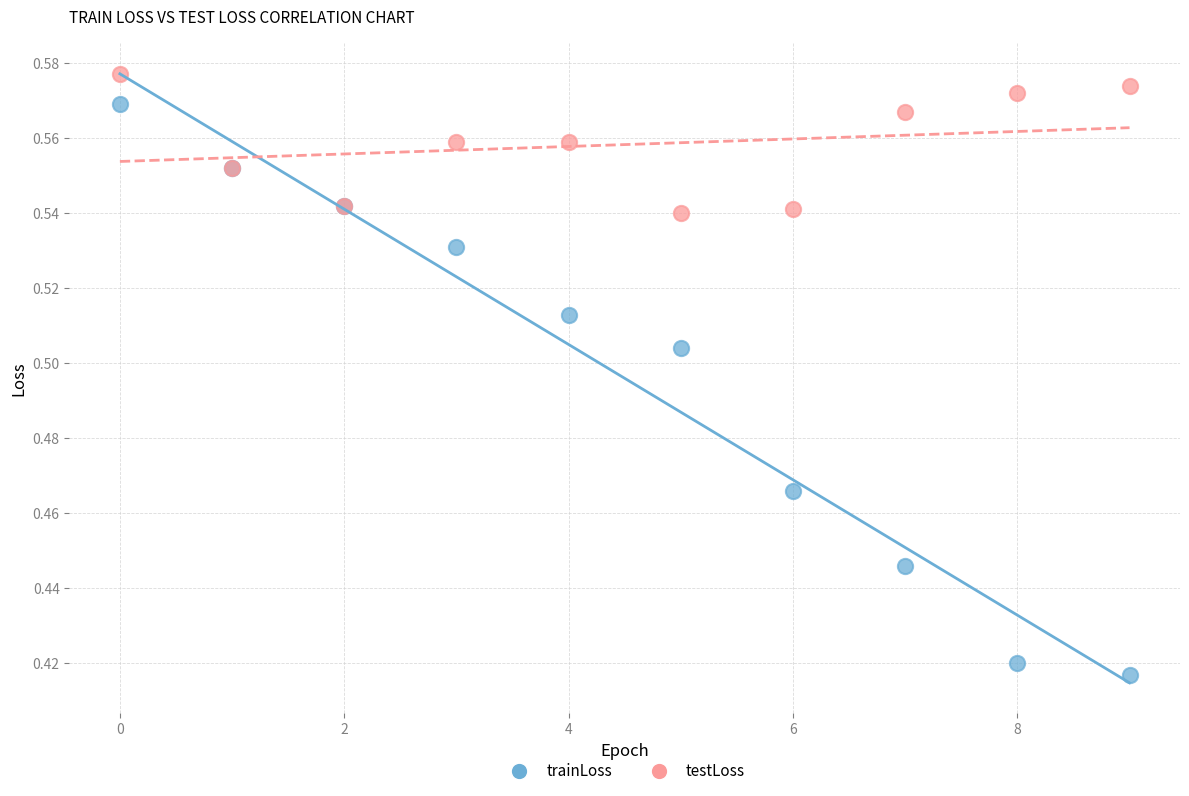

Which series contains the highest Y value?

testLoss